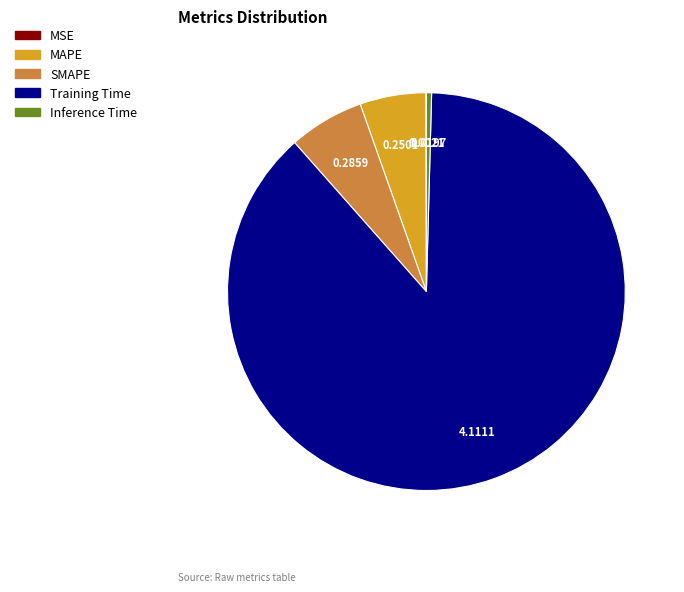

What is the largest slice in the pie chart?

Training Time